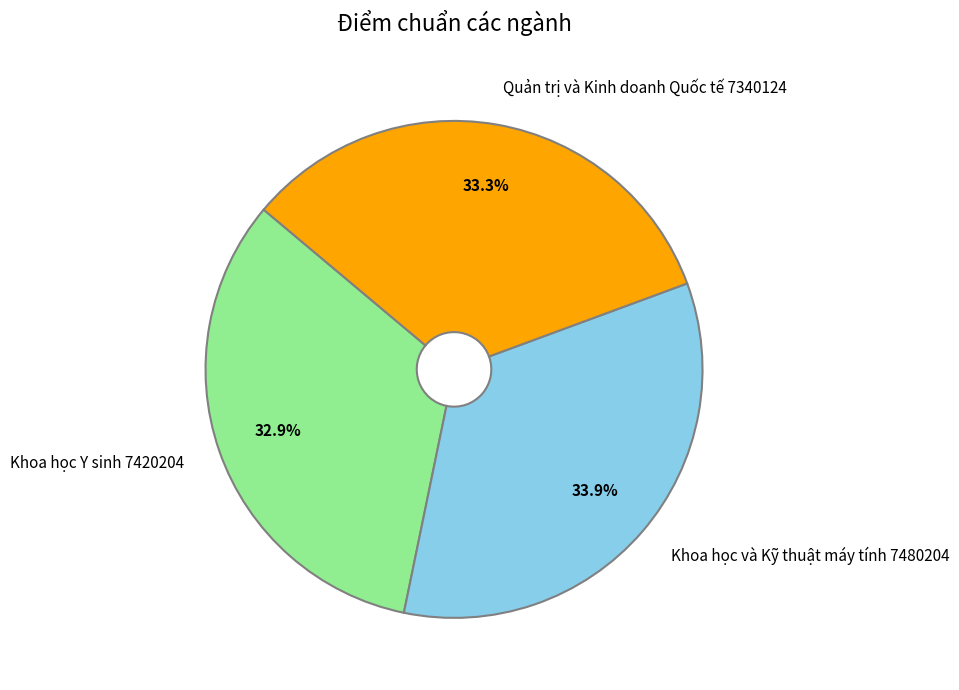

The Khoa học và Kỹ thuật máy tính 7480204 slice represents 34% of the pie. True or false?

True